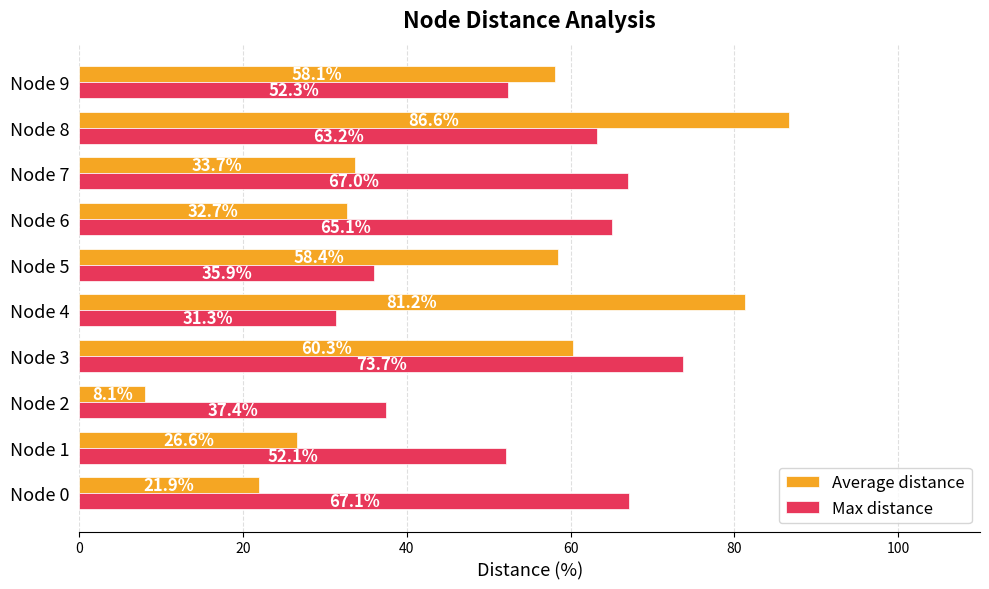

What is the difference between the Average distance values at Node 4 and Node 7?

47.5